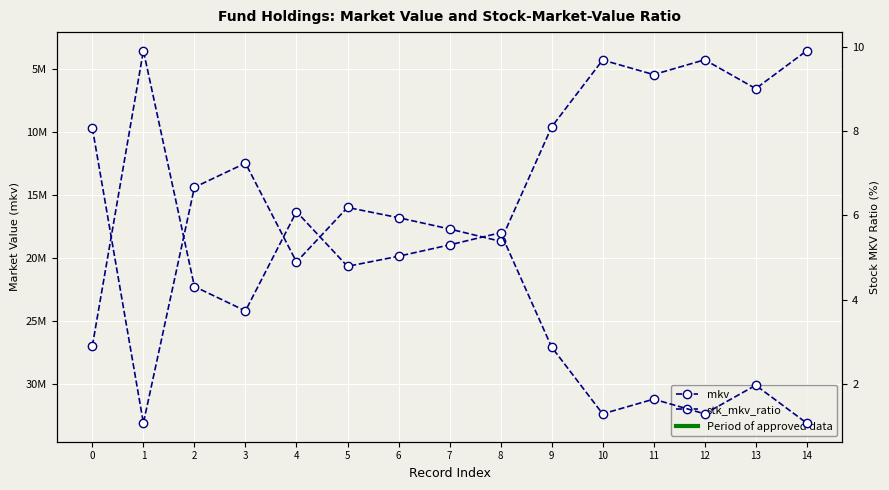

Rank the series by their average value, from highest to lowest.

mkv, stk_mkv_ratio